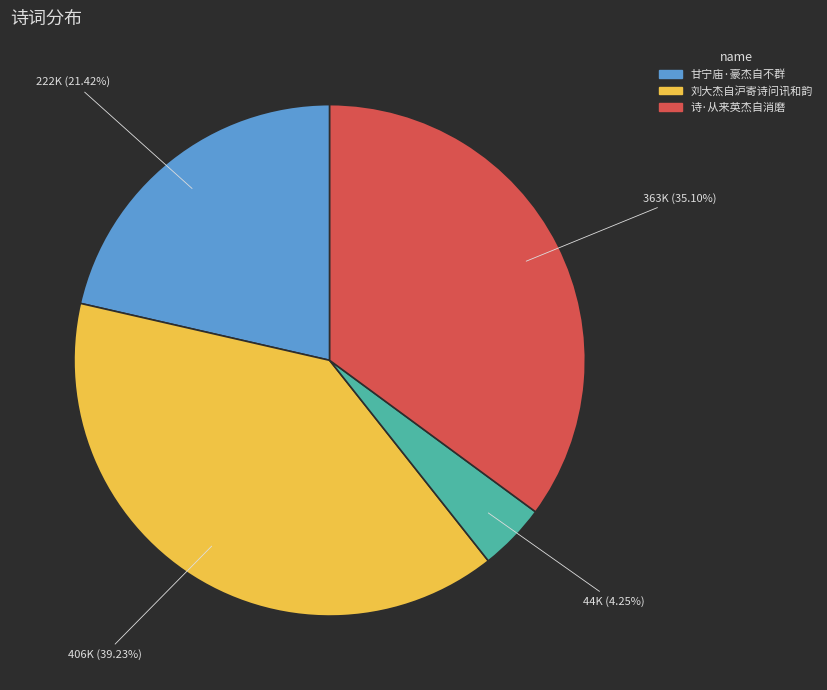

Is there a majority slice in this chart?

No